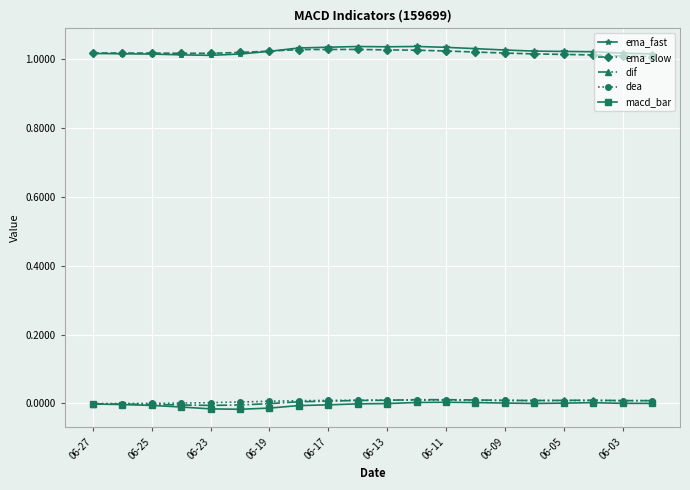

True or false: macd_bar and ema_fast cross at least once.

False